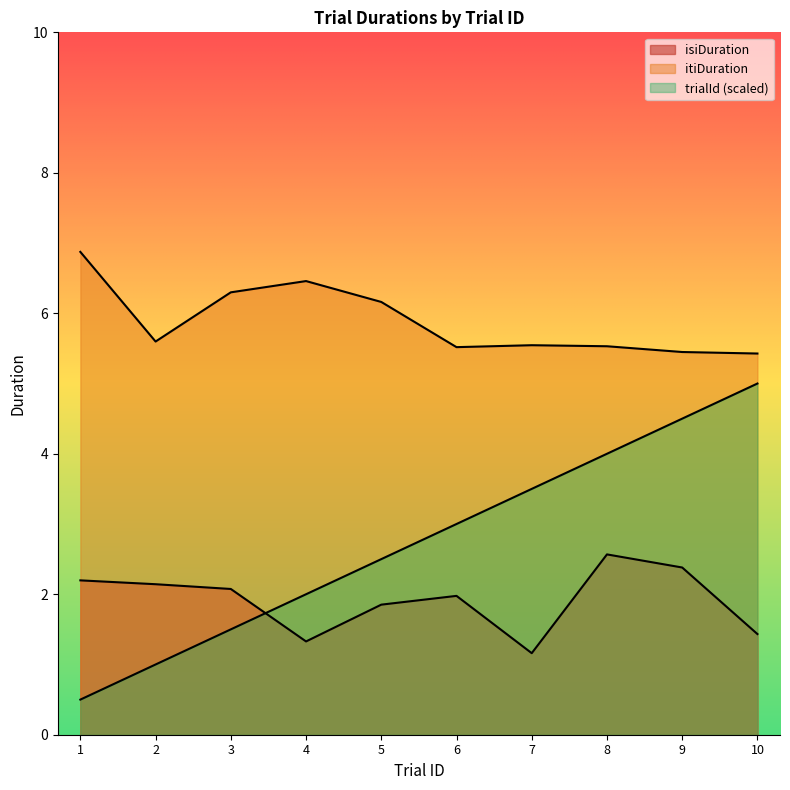

The itiDuration series shows 7.5 at 10. True or false?

False